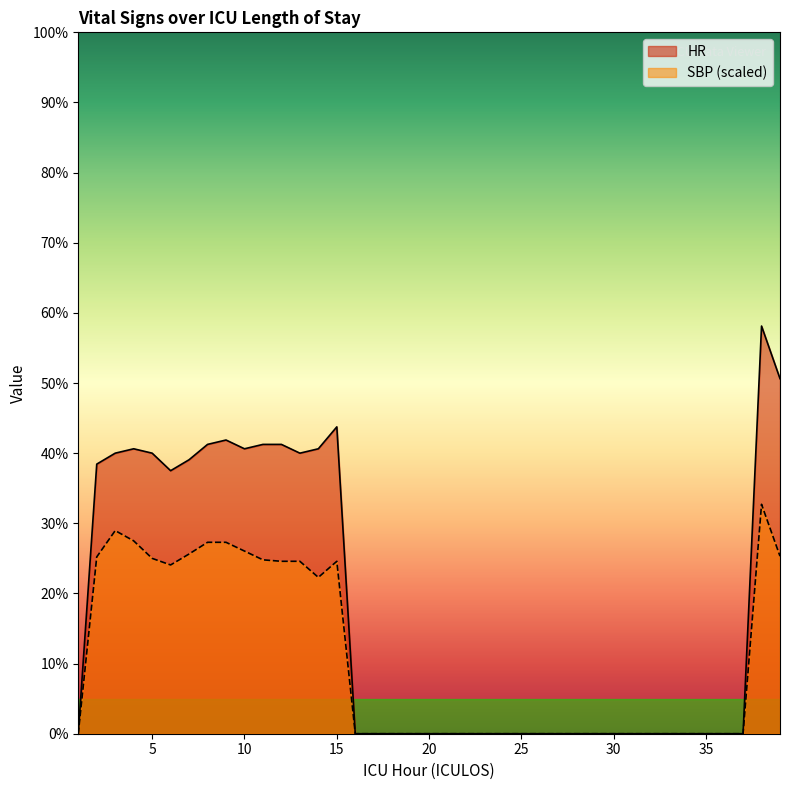

True or false: SBP and HR cross at least once.

False